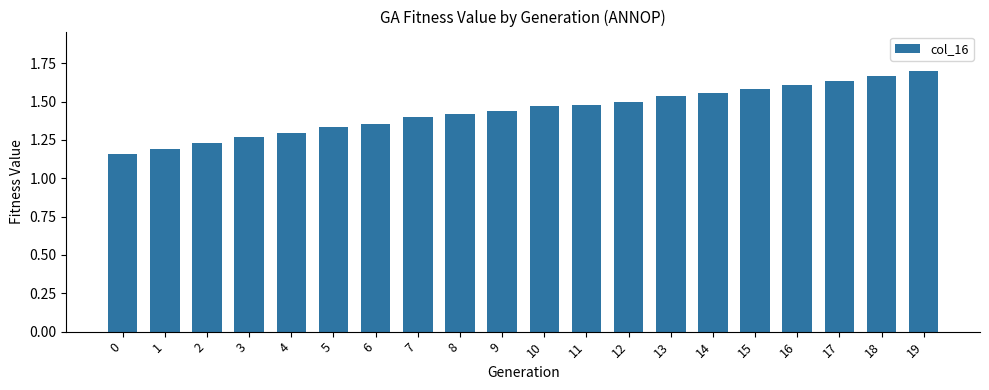

What is the difference between the maximum and minimum values?

0.5